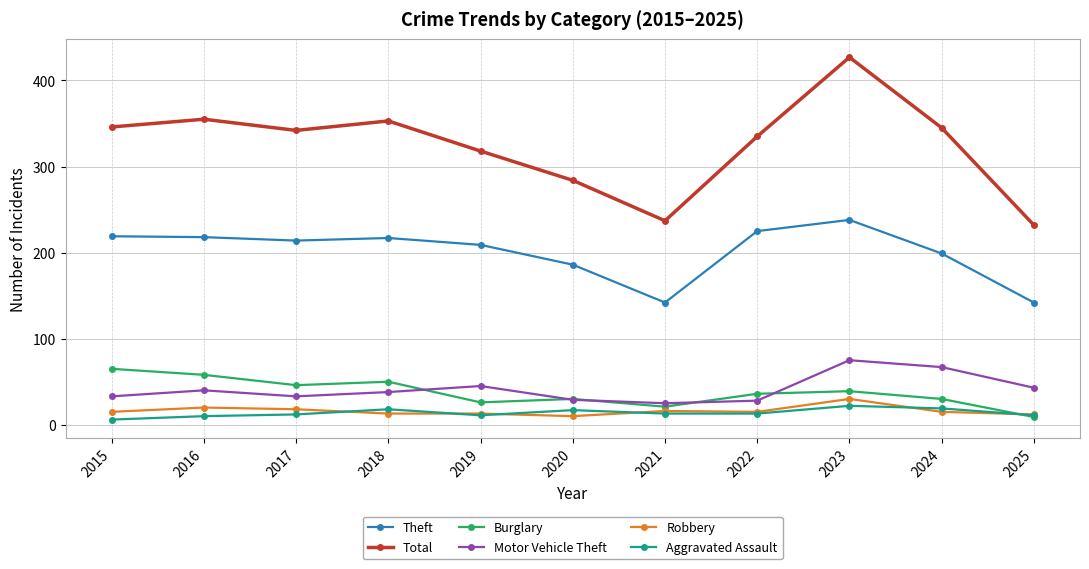

At which category does the chart reach its peak across all series?

2023